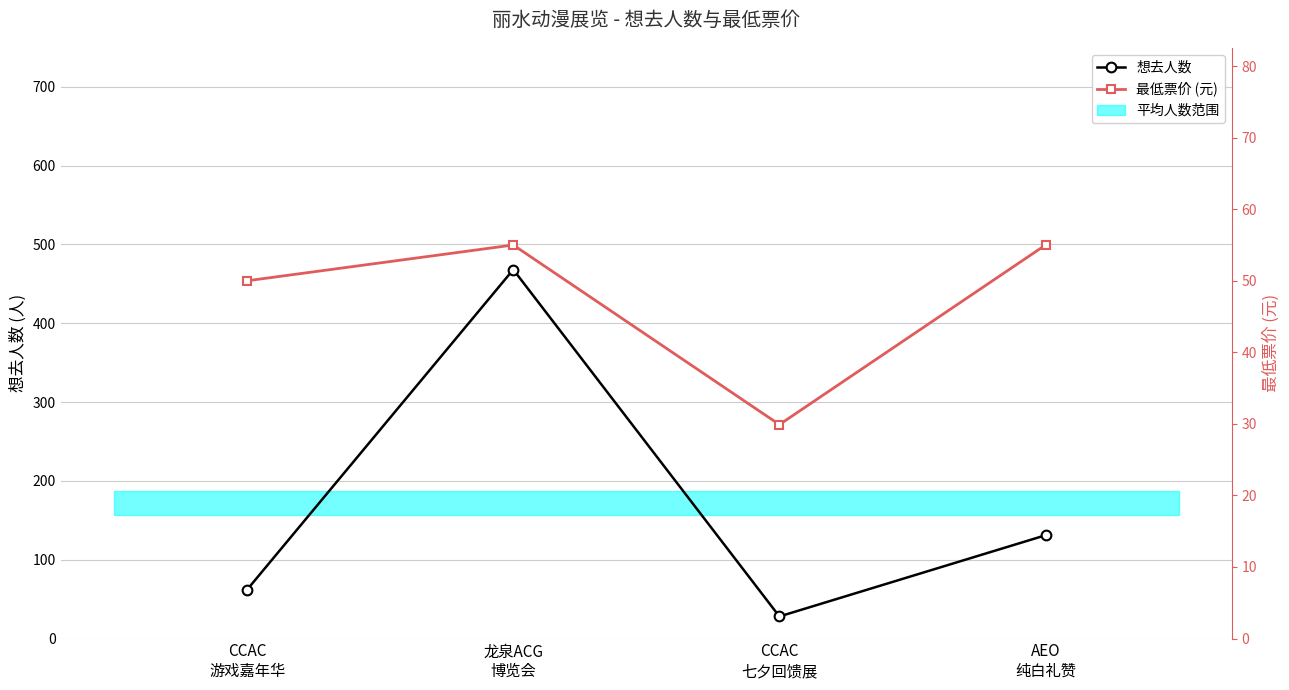

Between 龙泉ACG
博览会 and CCAC
游戏嘉年华, which is larger?

龙泉ACG
博览会